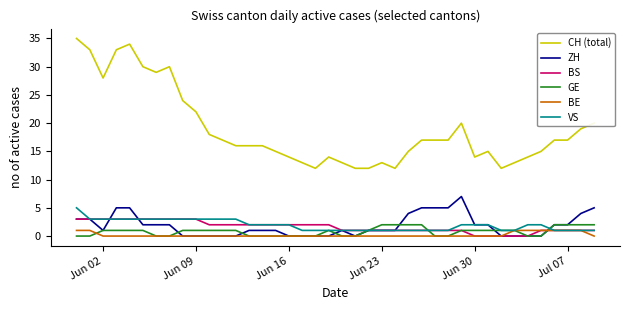

Does the chart have visible grid lines?

No